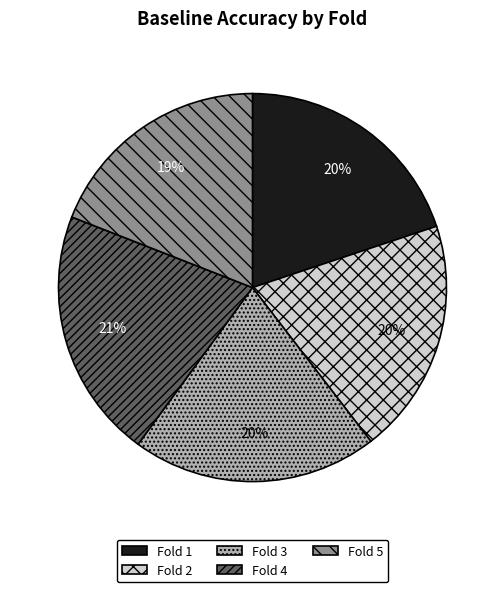

How many slices are in this pie chart?

5